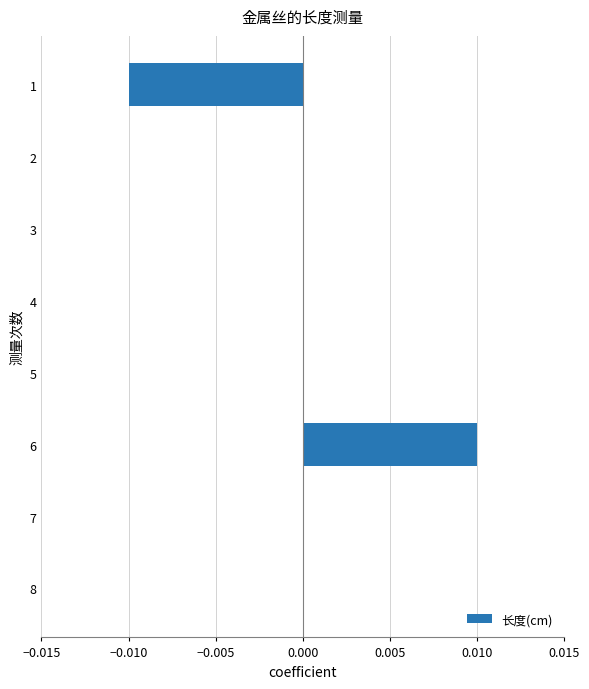

How many values are between 0 and 1?

7